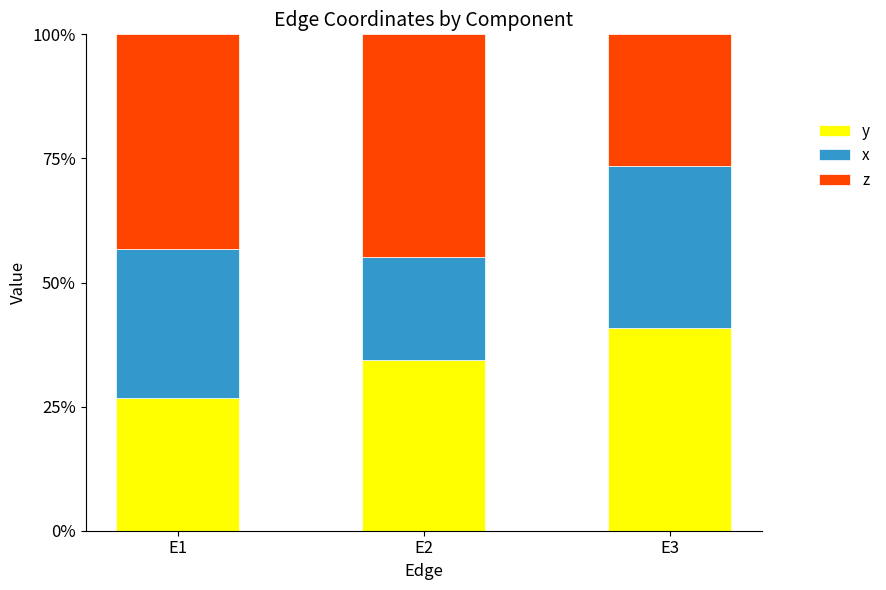

List the series in order of their overall mean, lowest first.

x, y, z